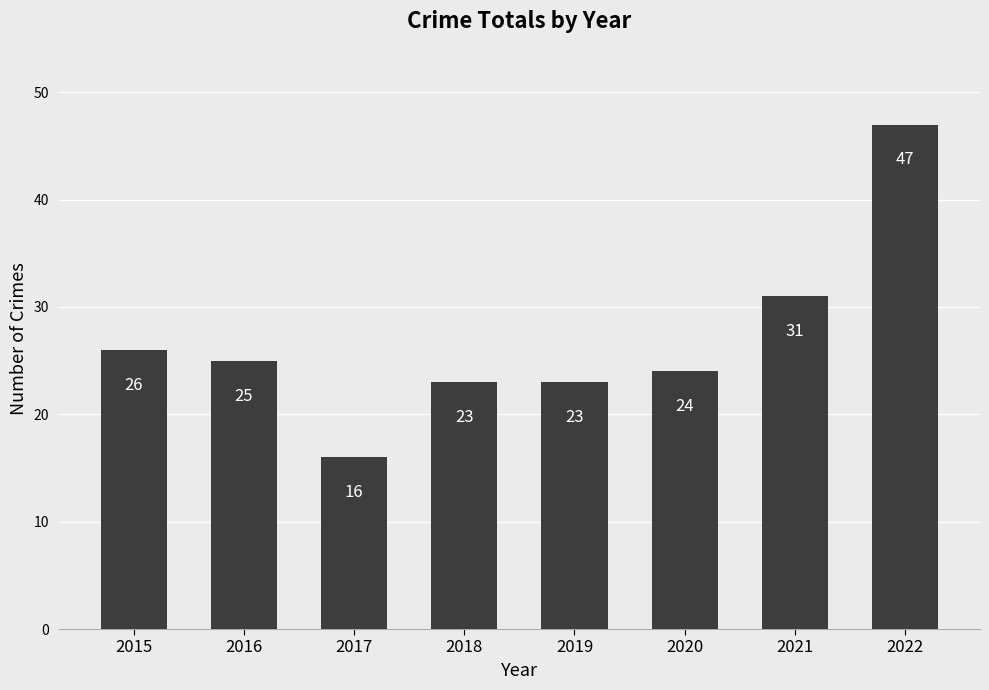

At which category does the chart reach its peak across all series?

2022